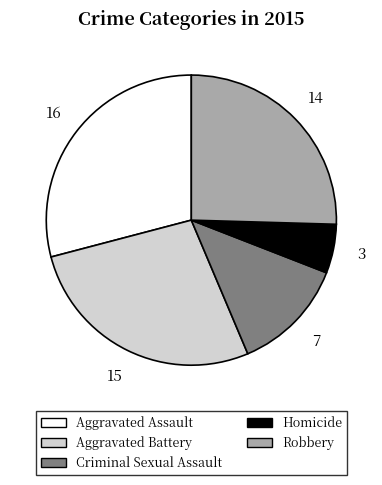

Which has a higher value, Robbery or Aggravated Assault?

Aggravated Assault